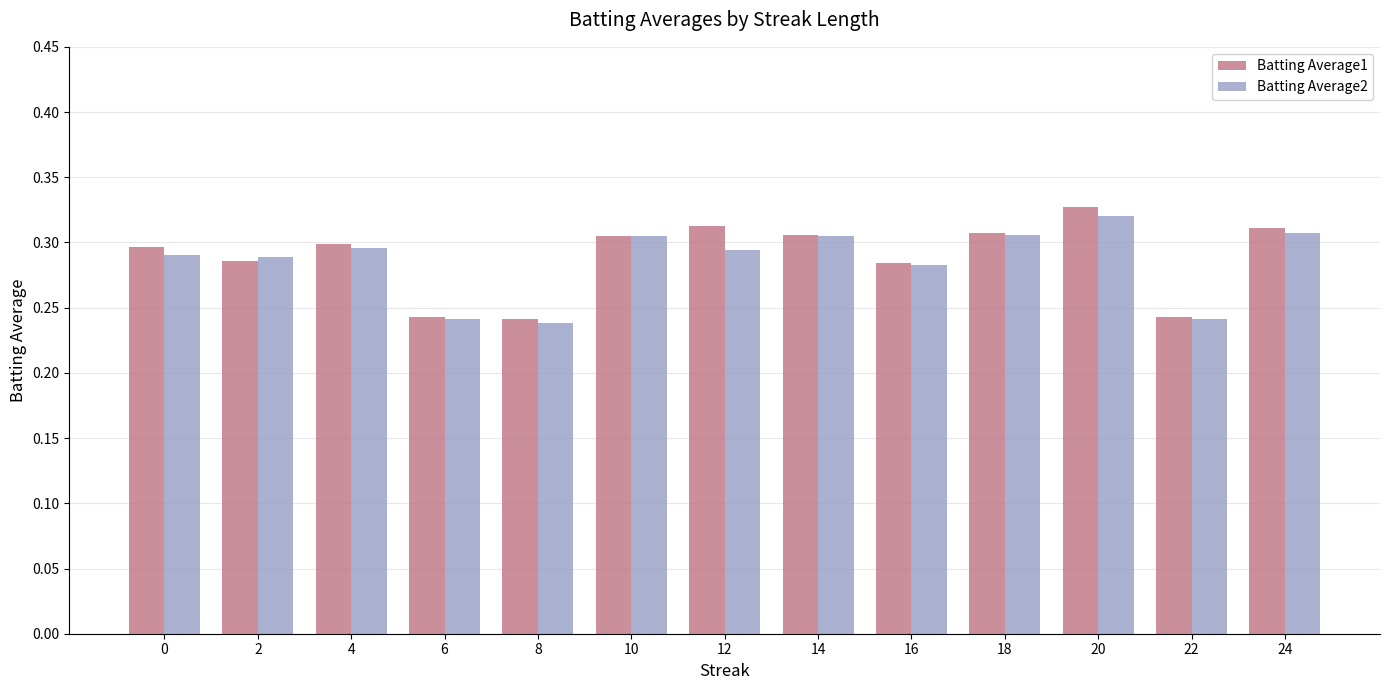

Is the value of Batting Average1 at 14 greater than the value of Batting Average2 at 8?

Yes